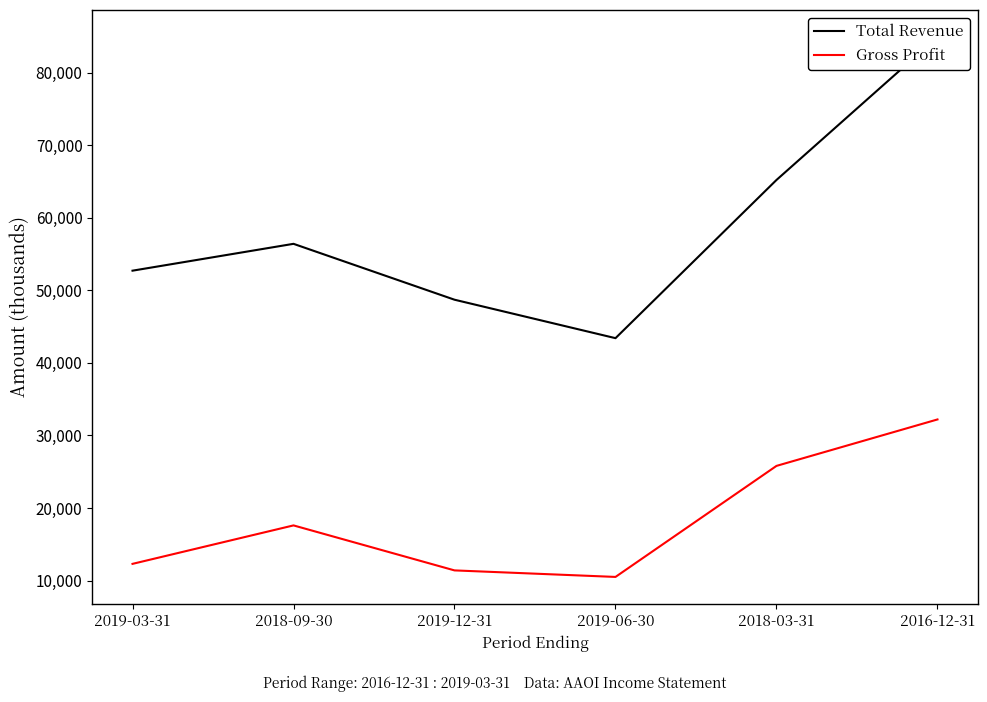

Read the Gross Profit value at 2019-03-31.

12300